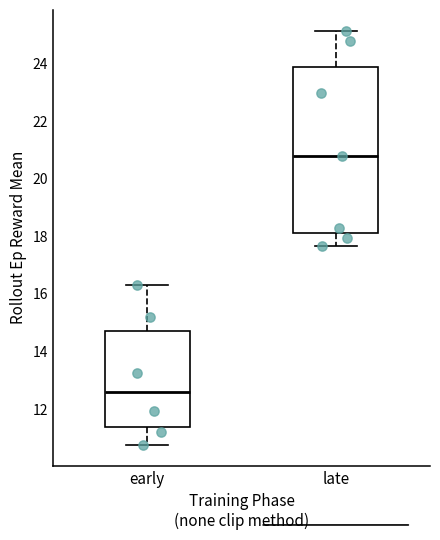

Reading left to right, read every box against the y-axis: the position of its median line, the range the box covers, and the ends of its whiskers. The values are not printed on the chart, so give them approximately, as read against the axis.

early: median 12.6, box 11.4 to 14.8, whiskers 10.8 to 16.4
late: median 20.8, box 18.2 to 23.8, whiskers 17.6 to 25.2